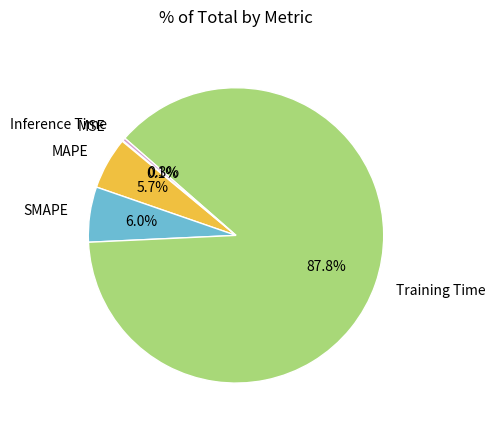

To the nearest percent, what is the difference between the largest and smallest slice percentages?

88%